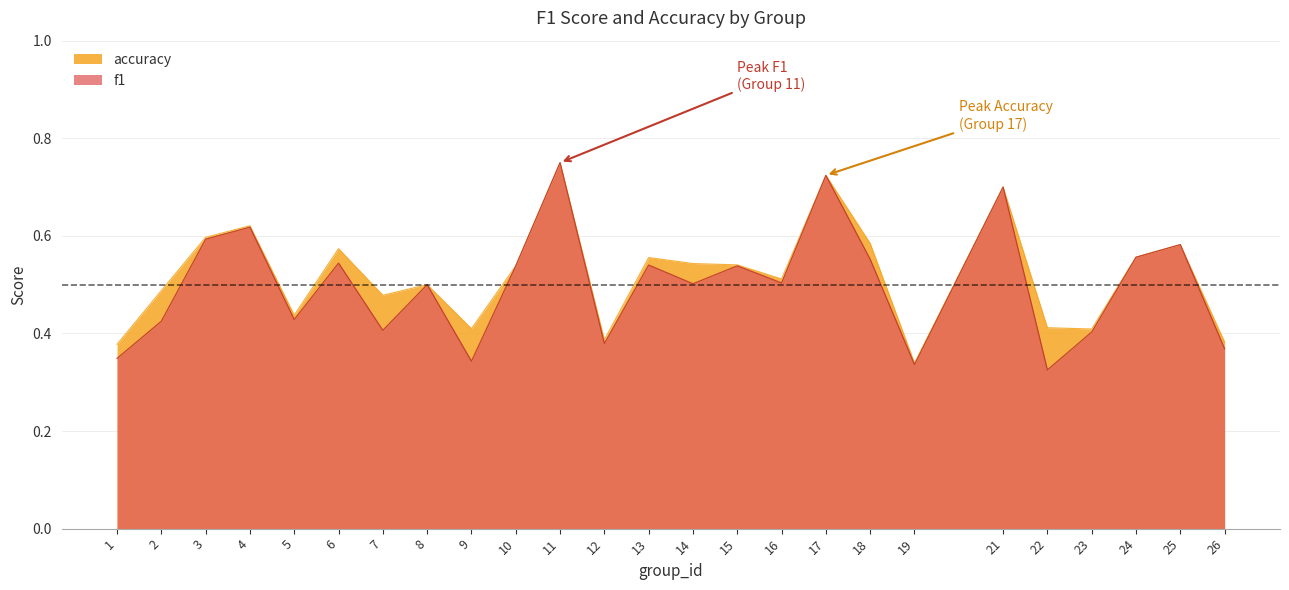

What is the value of the accuracy point at the 6th from the left?

0.6